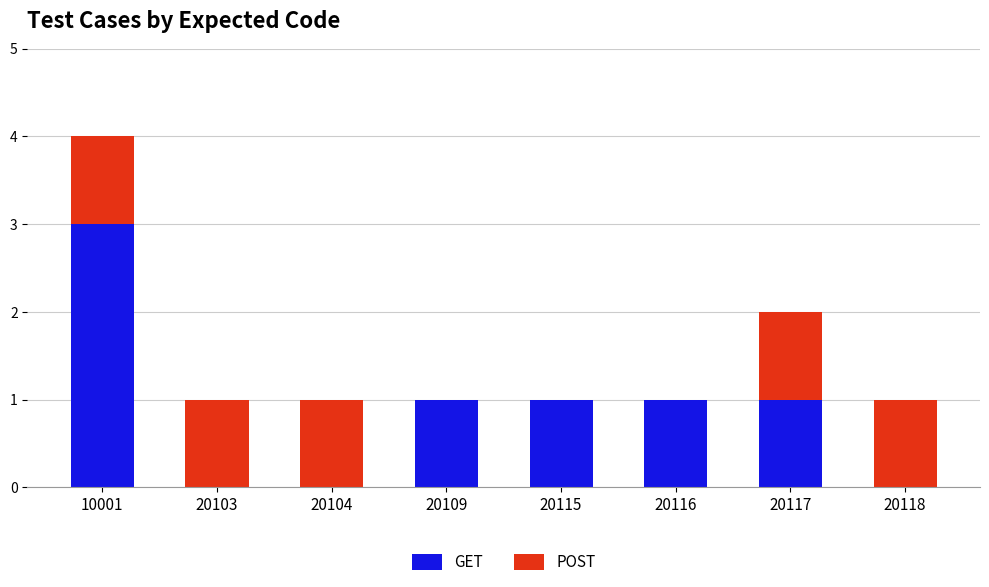

How many categories are shown in the chart?

8